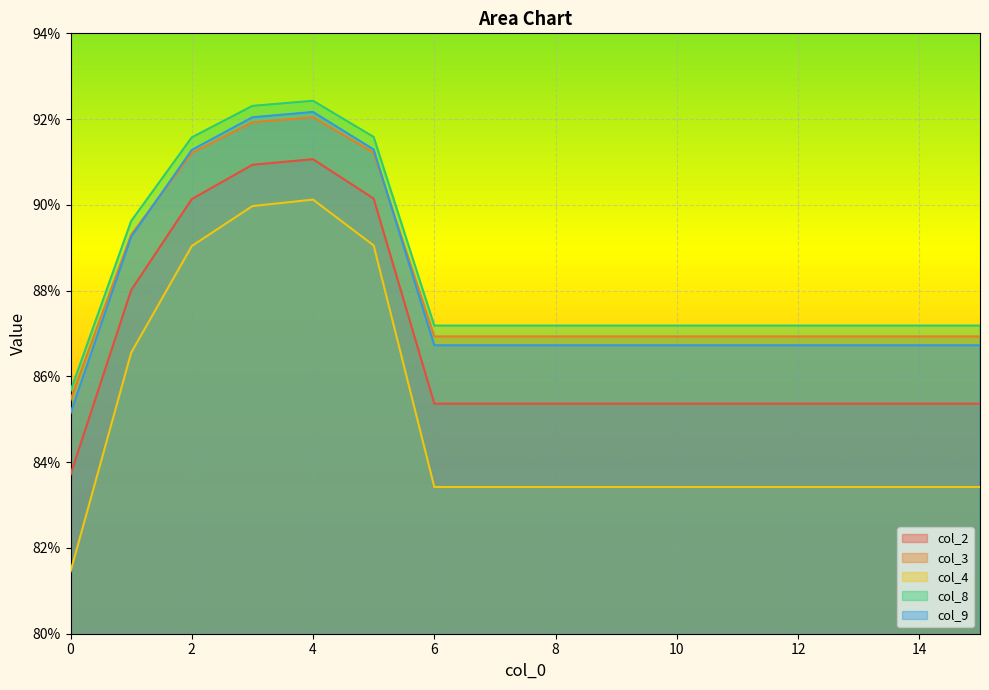

Which series has the widest spread of values?

col_4